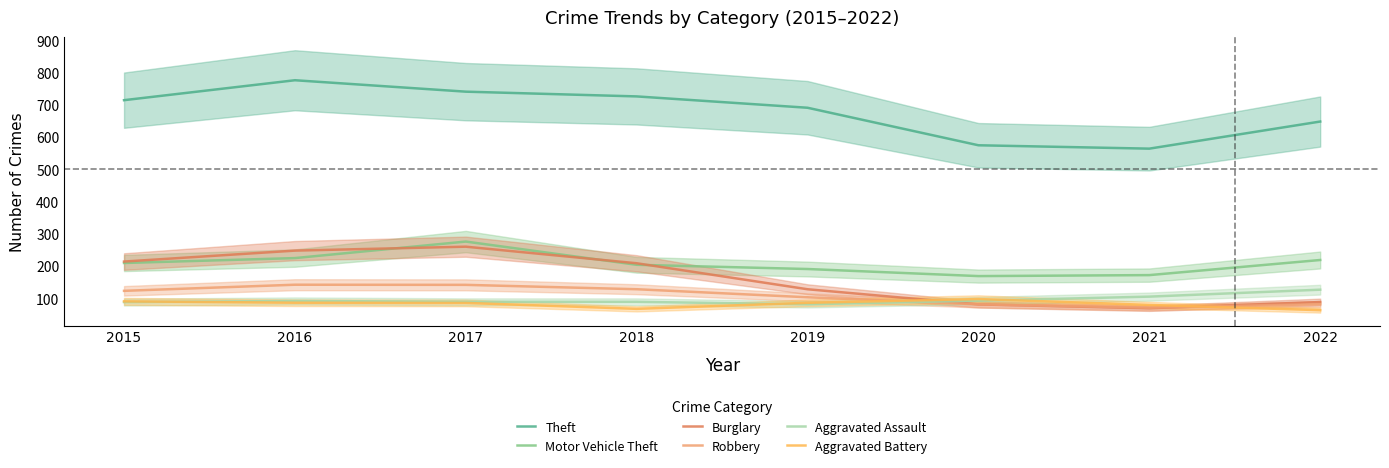

How many intersections are there between Aggravated Assault and Burglary?

1